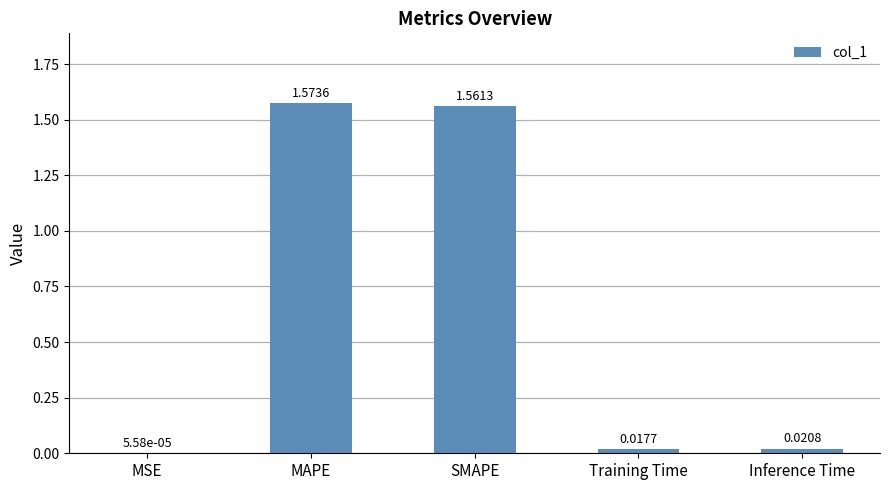

Which category has the highest value across all series?

MAPE